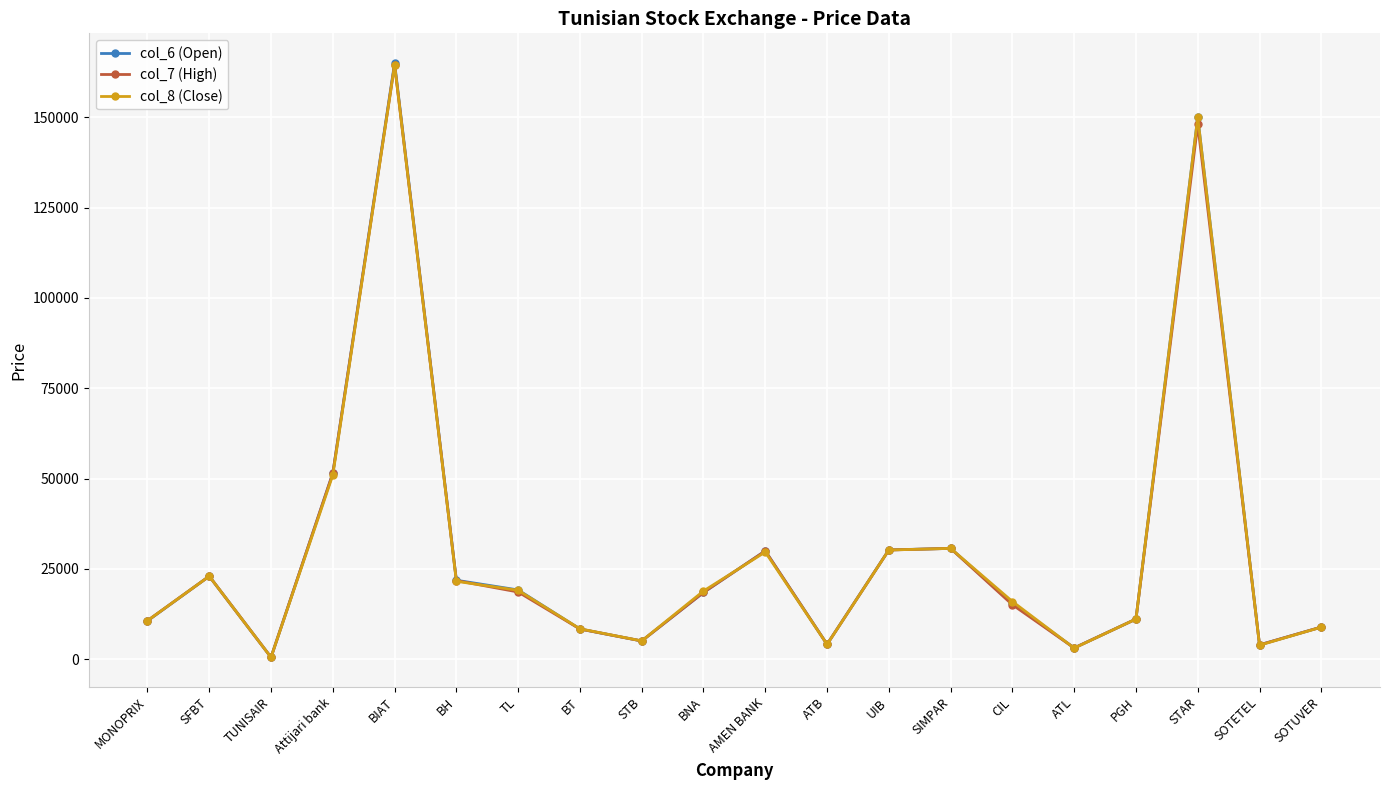

What is the approximate value of col_8 (Close) at BIAT, to the nearest 10?

164490